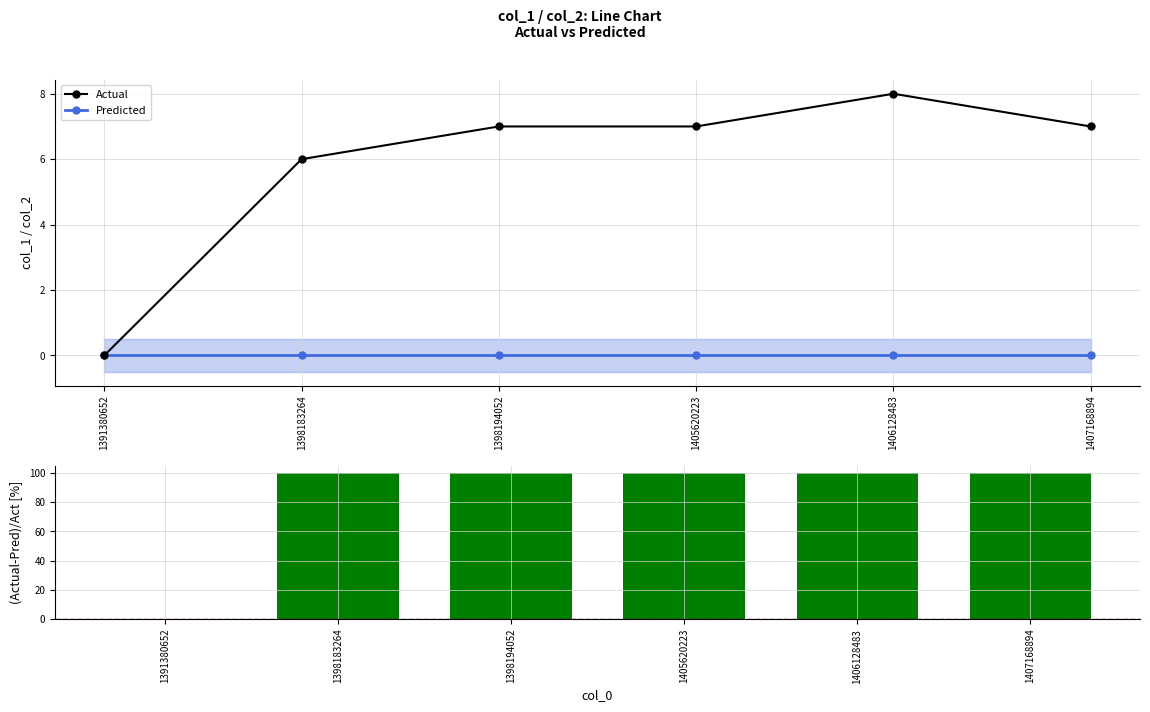

The value of Predicted at 1407168894 is 0. True or false?

True